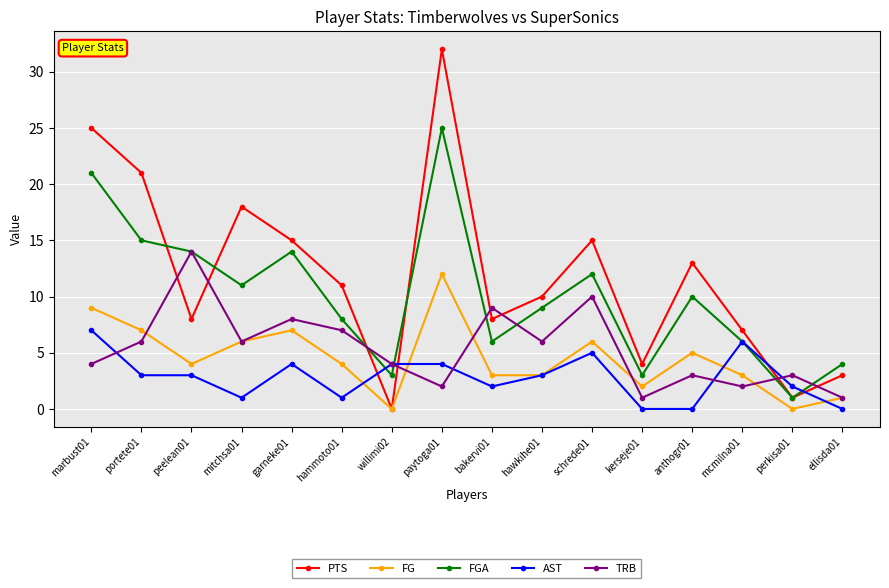

How many interior local valleys does the PTS series have?

5